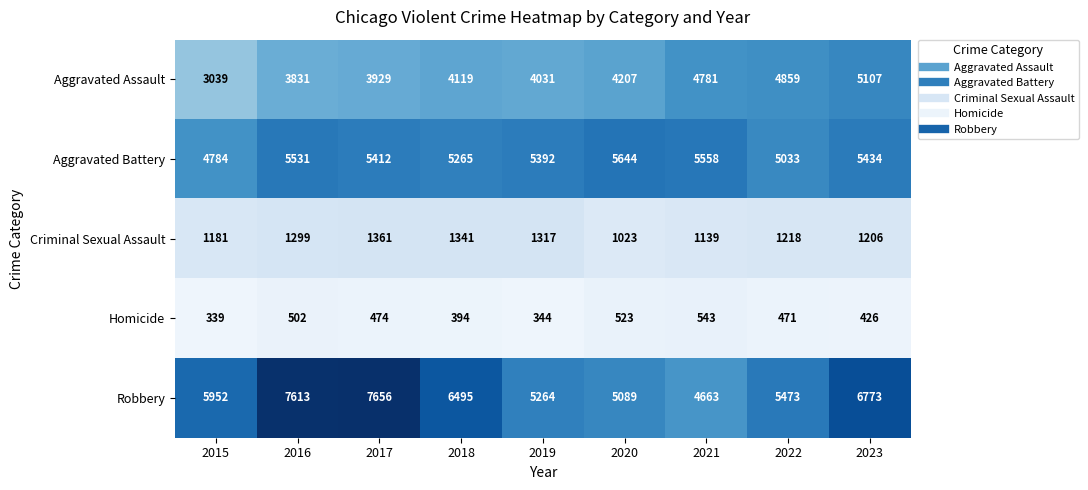

Count the number of data series in this chart.

5